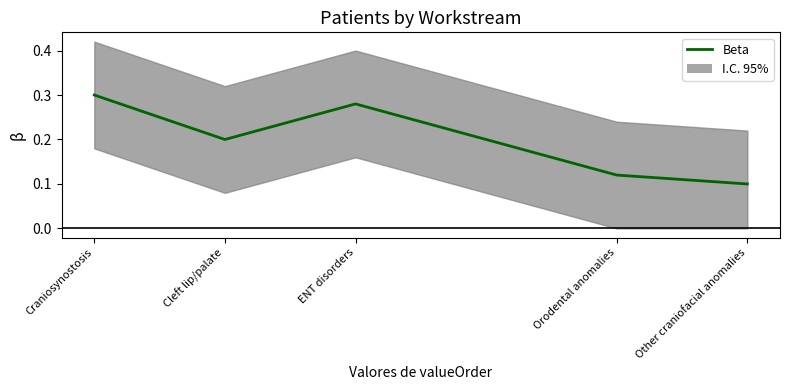

Reading right to left, list all the values displayed in this chart.

Other craniofacial anomalies=0.1	Orodental anomalies=0.1	ENT disorders=0.3	Cleft lip/palate=0.2	Craniosynostosis=0.3